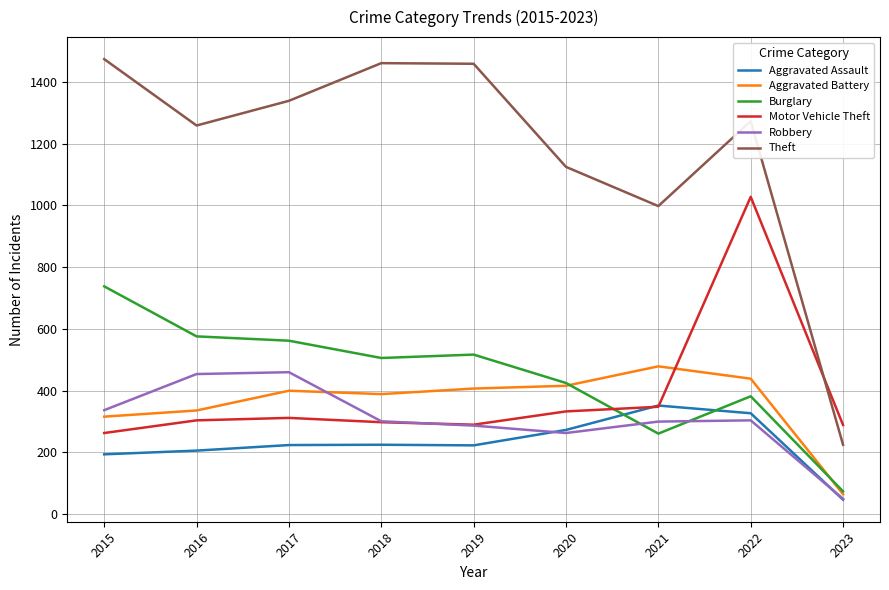

What is the difference between the highest and lowest values at 2023?

242